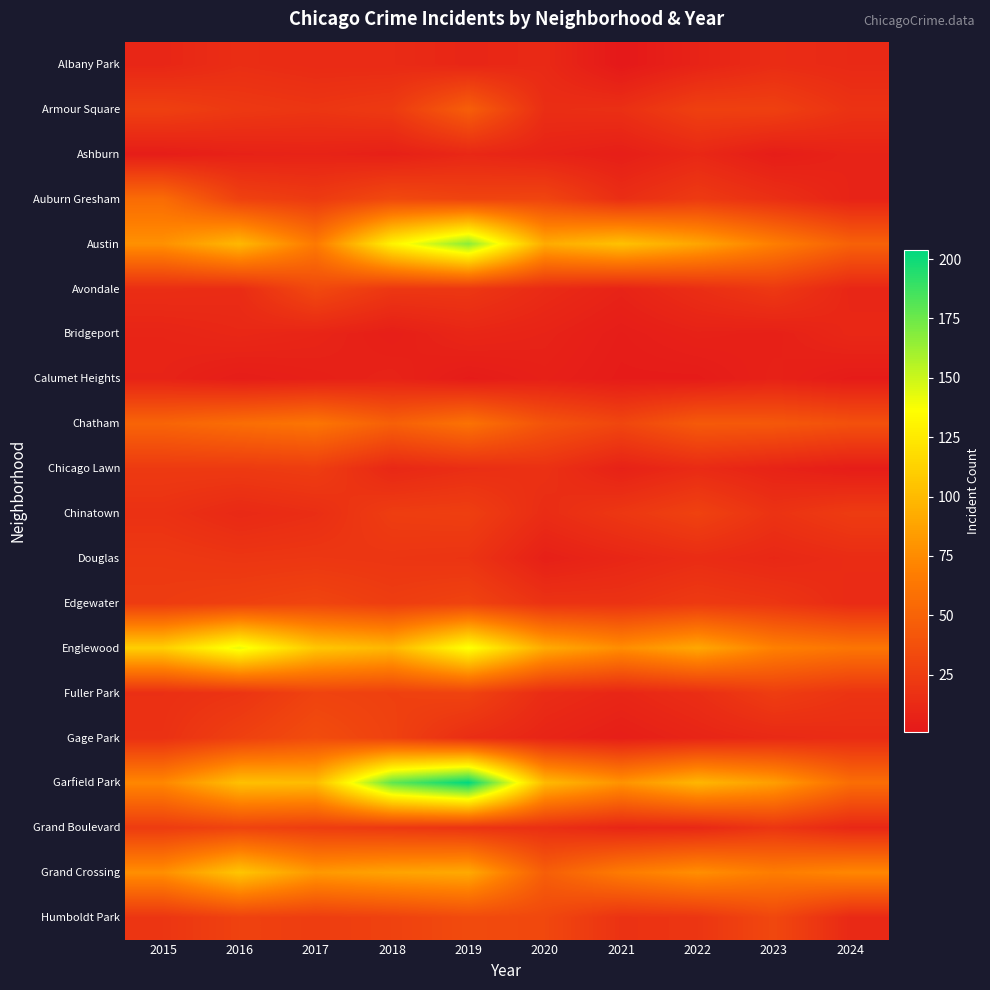

Which category has the highest value across all series?

2019